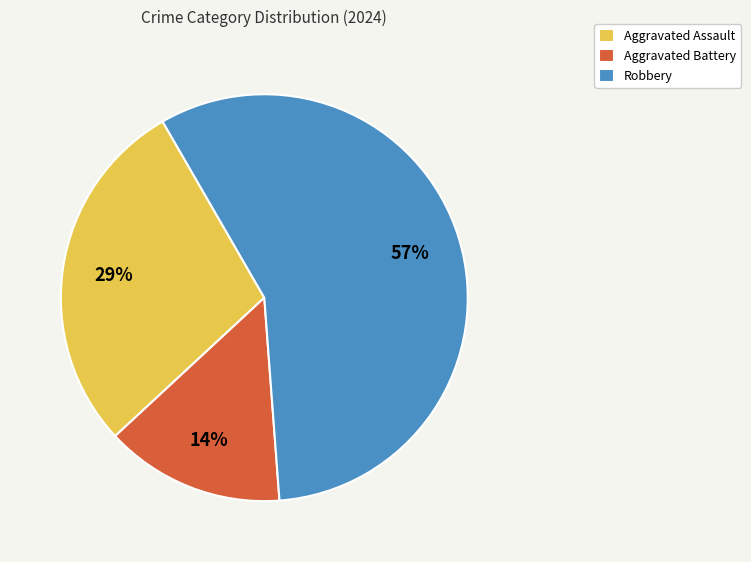

Is Aggravated Assault the majority of the pie?

No